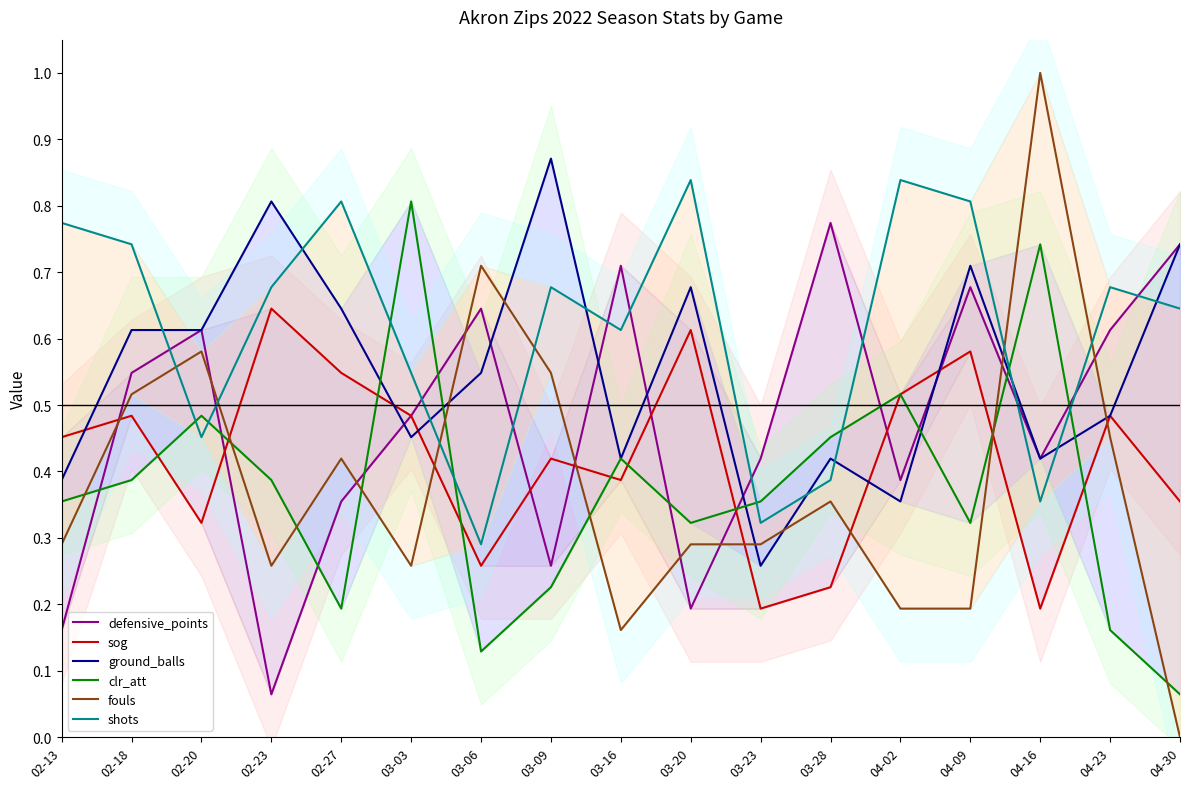

How many lines are shown in the chart?

6